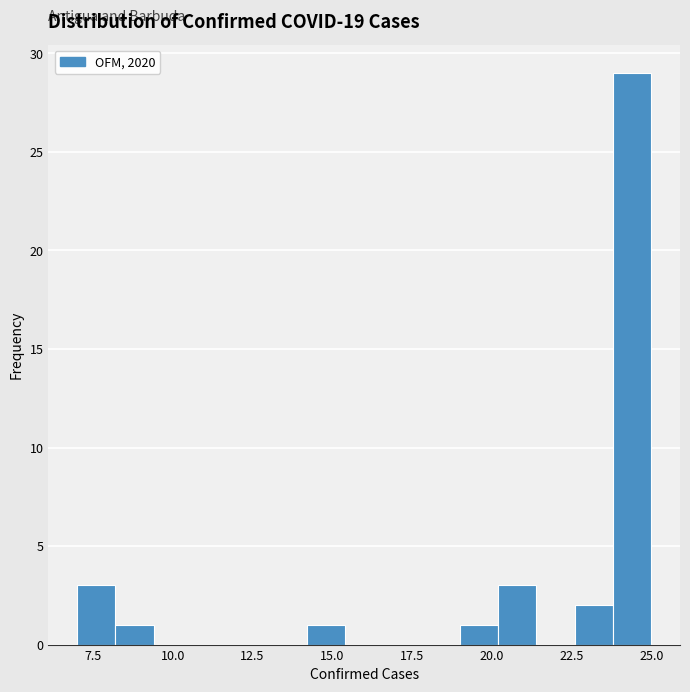

Around what value on the x-axis is the tallest bar? Give the approximate position of its centre, as read against the axis.

24.5